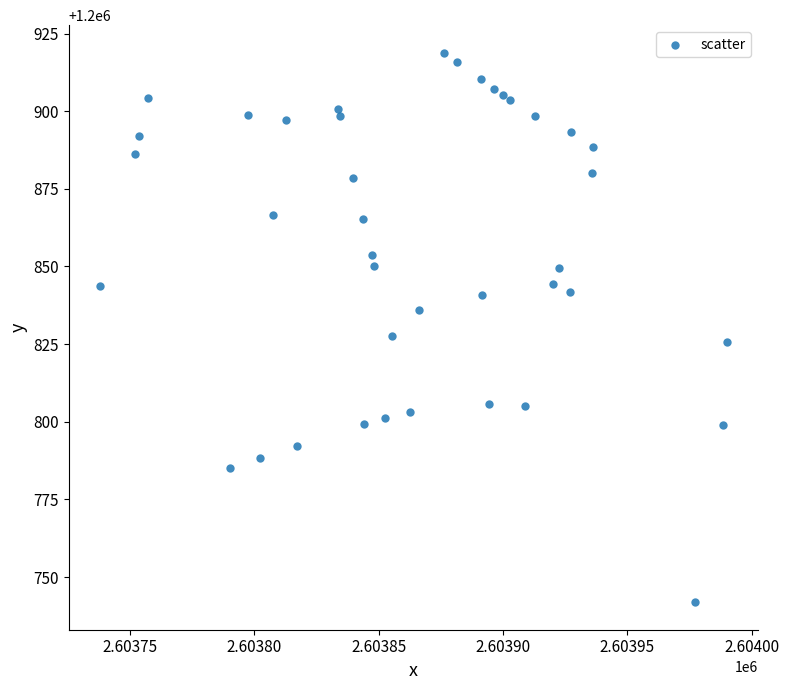

What is the range of X values (max minus min)?

251.8